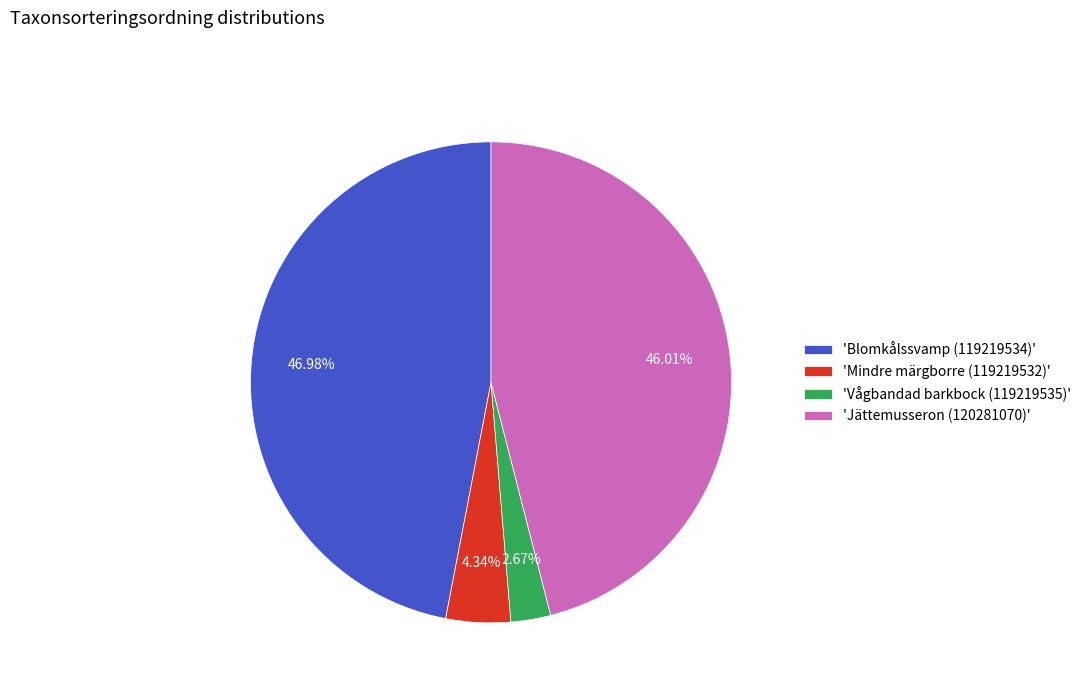

Which slice is the largest?

'Blomkålssvamp (119219534)'